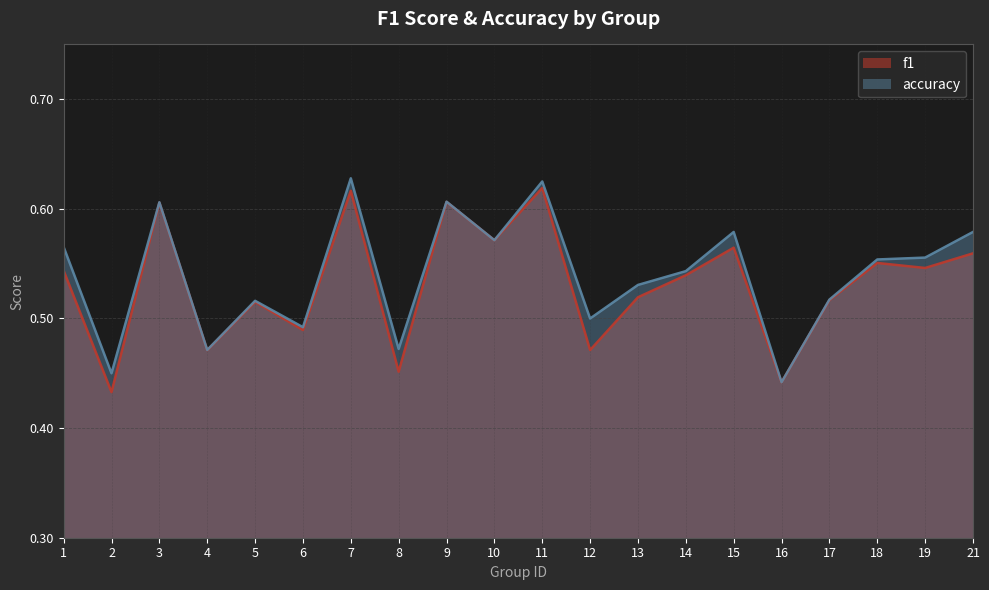

Is the value of accuracy at 2 greater than the value of f1 at 5?

No